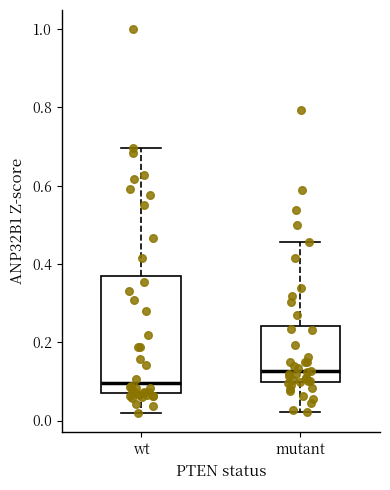

Where does the upper whisker of the box for mutant end on the y-axis? The values are not printed on the chart, so give them approximately, as read against the axis.

0.46